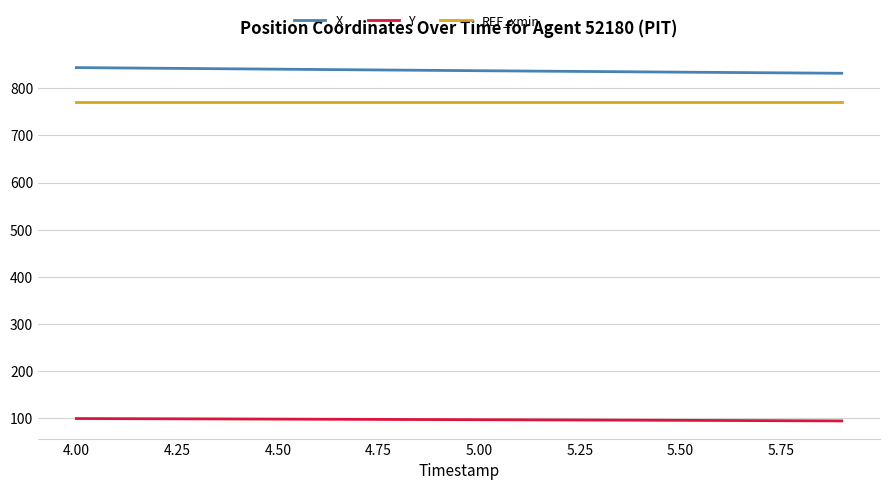

What is the minimum value for Y?

93.6